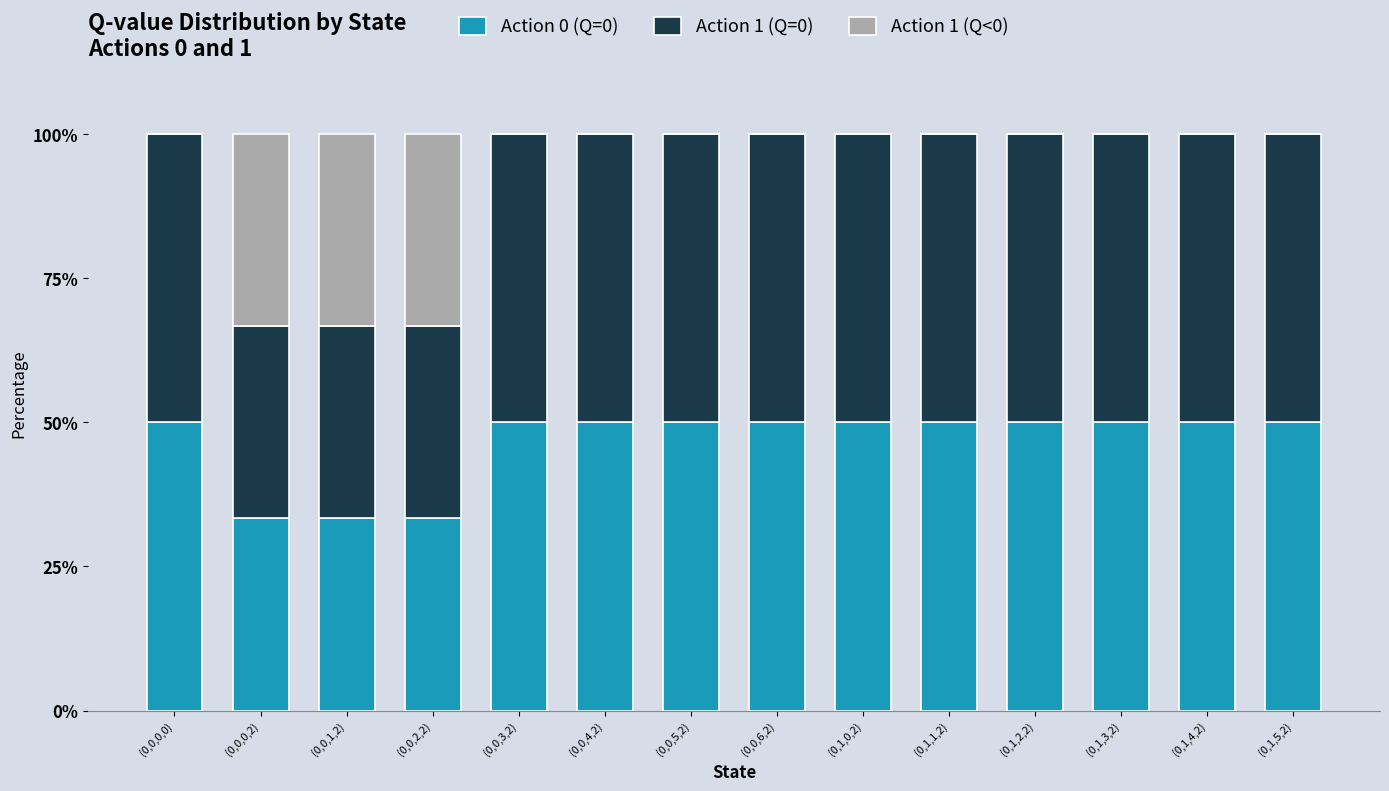

What is the total value across all series at (0,1,5,2)?

100.0